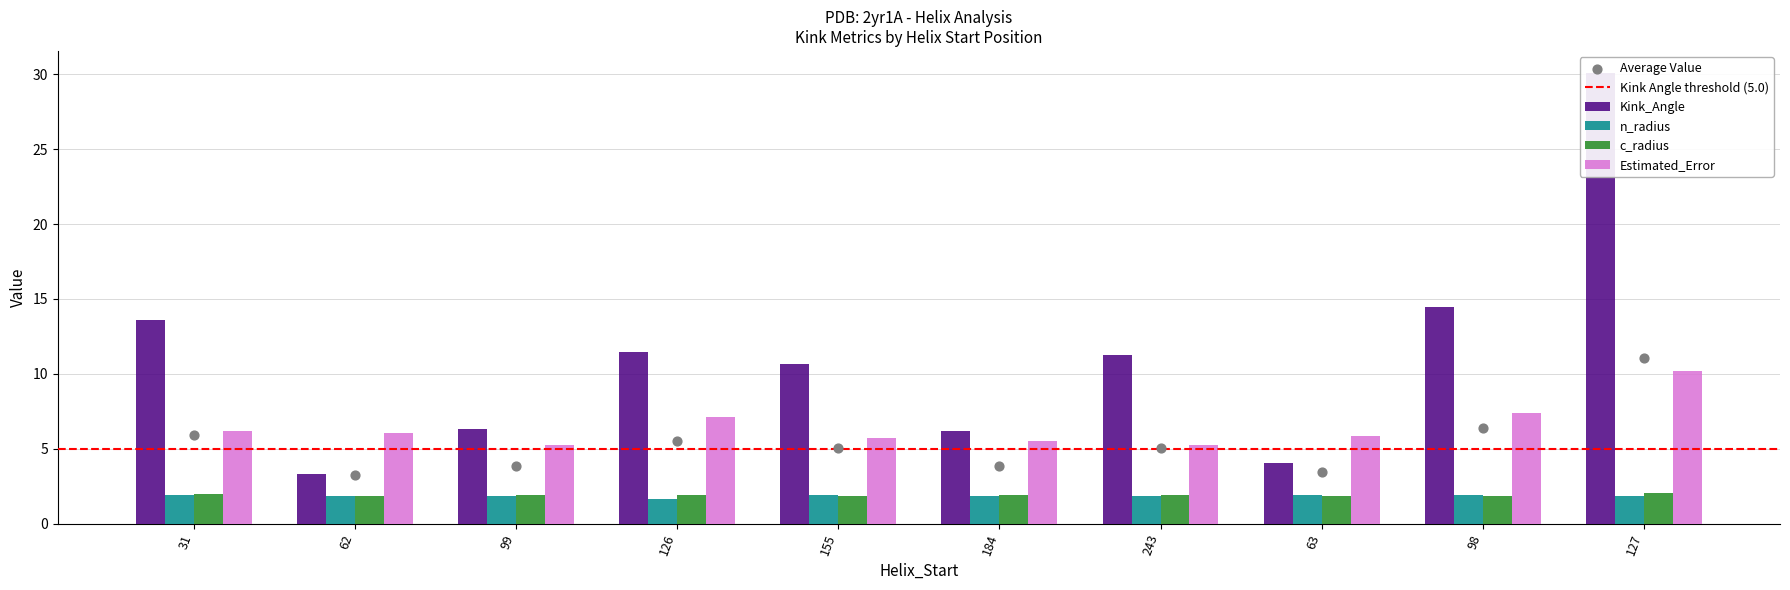

Which series reaches the maximum Y coordinate?

Kink_Angle